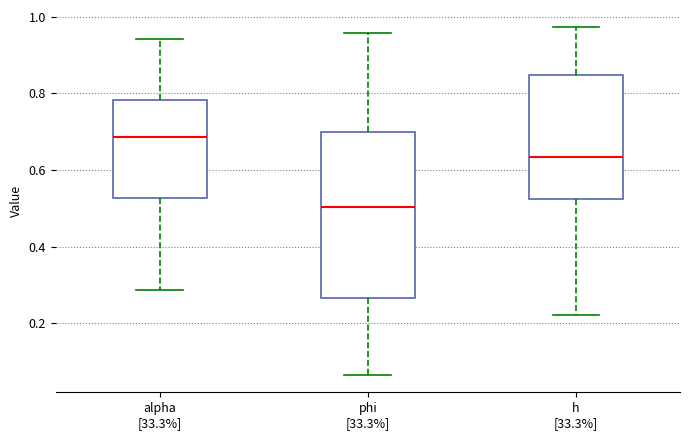

Where is the upper edge of the box for phi [33.3%] on the y-axis? The values are not printed on the chart, so give them approximately, as read against the axis.

0.70